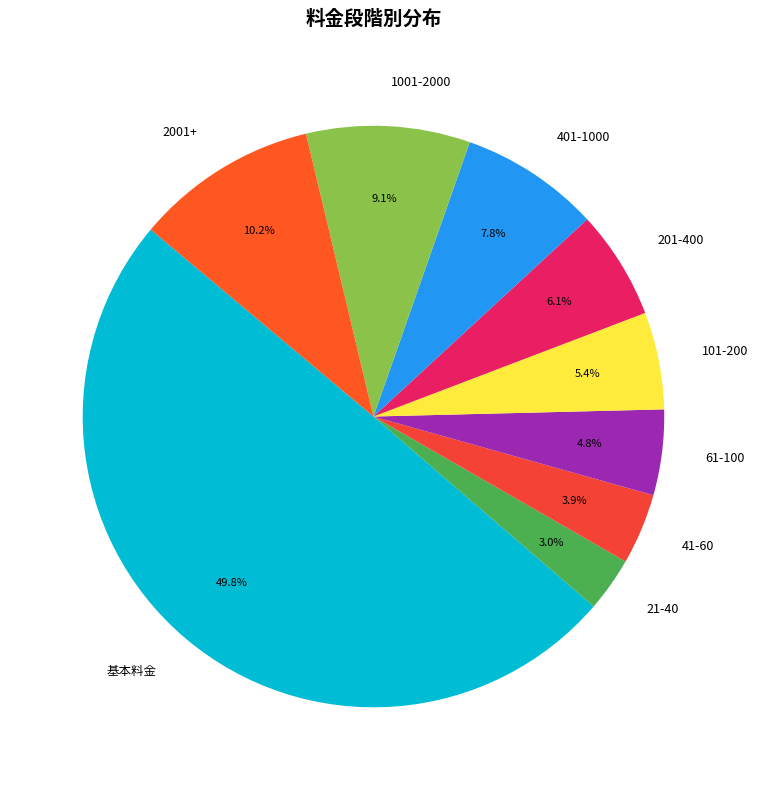

How many segments does this pie chart have?

9